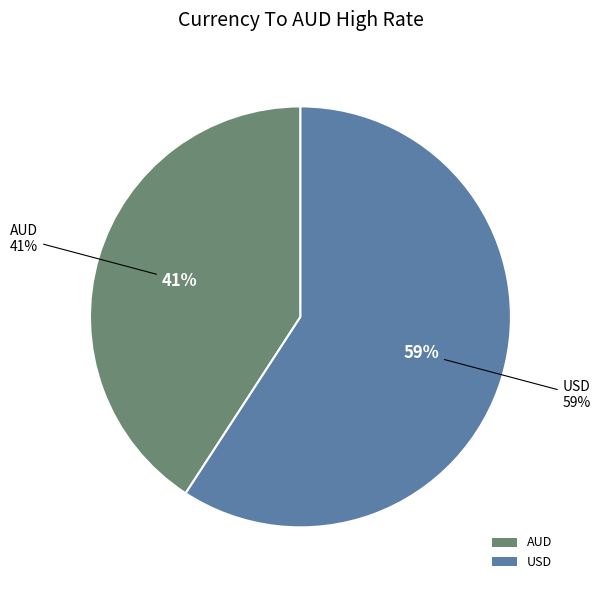

Count the number of slices in the pie.

2